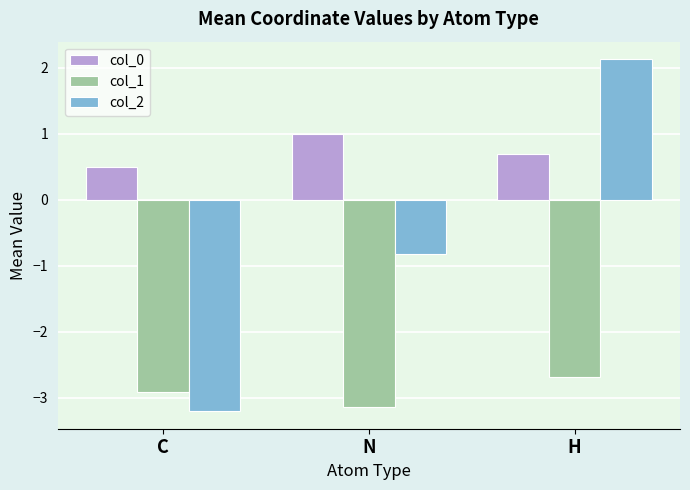

The value of col_2 at H is 1.3. True or false?

False